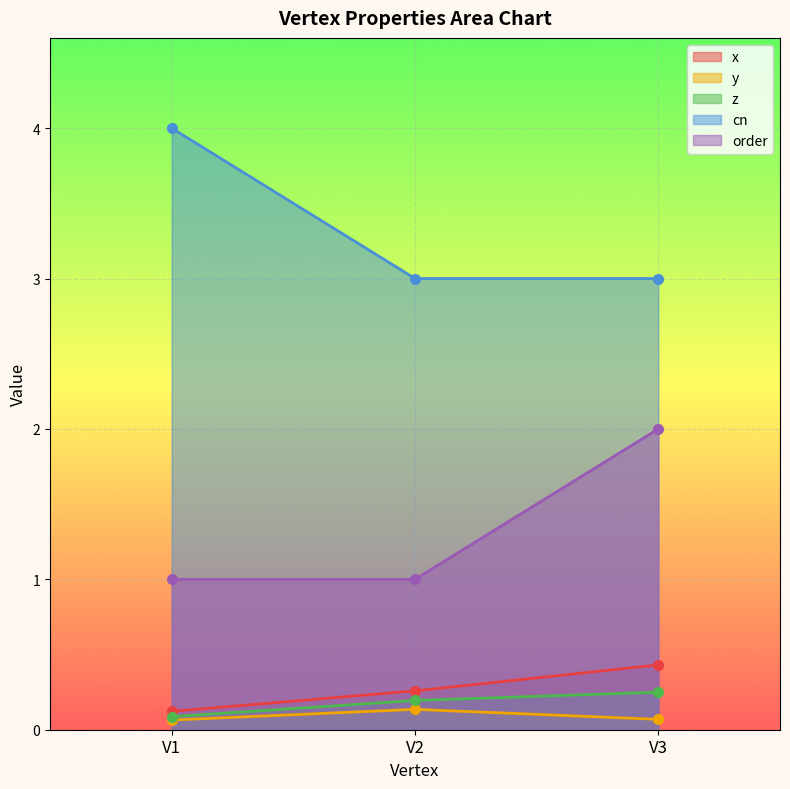

Reading left to right, what are all the values shown in this chart?

x: 0.1	0.3	0.4
y: 0.1	0.1	0.1
z: 0.1	0.2	0.2
cn: 4.0	3.0	3.0
order: 1.0	1.0	2.0